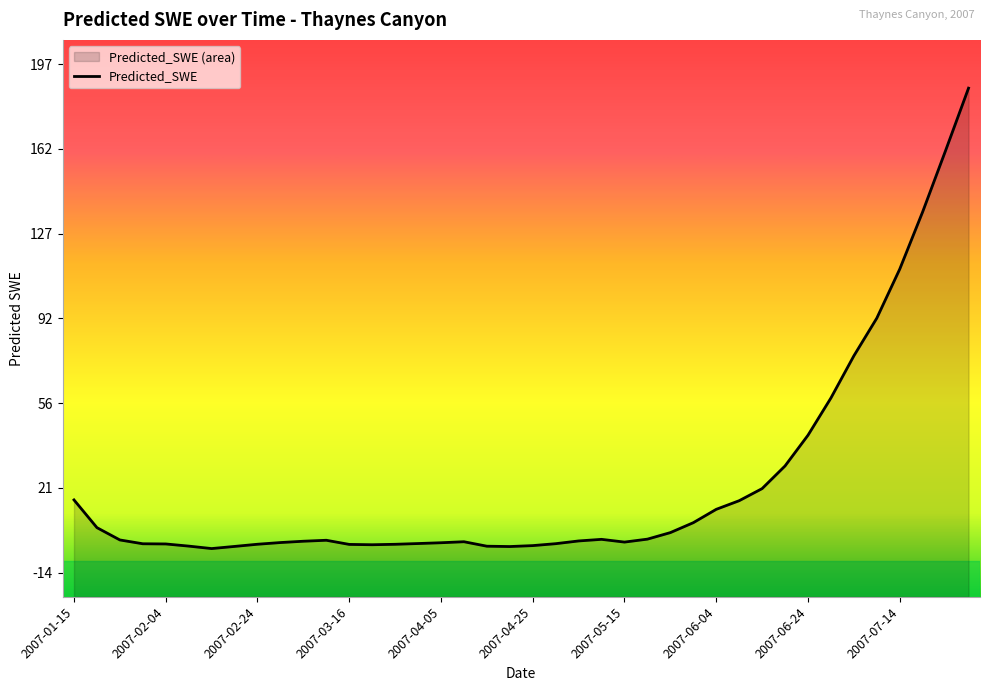

What is the difference between the maximum and second lowest values?

189.9